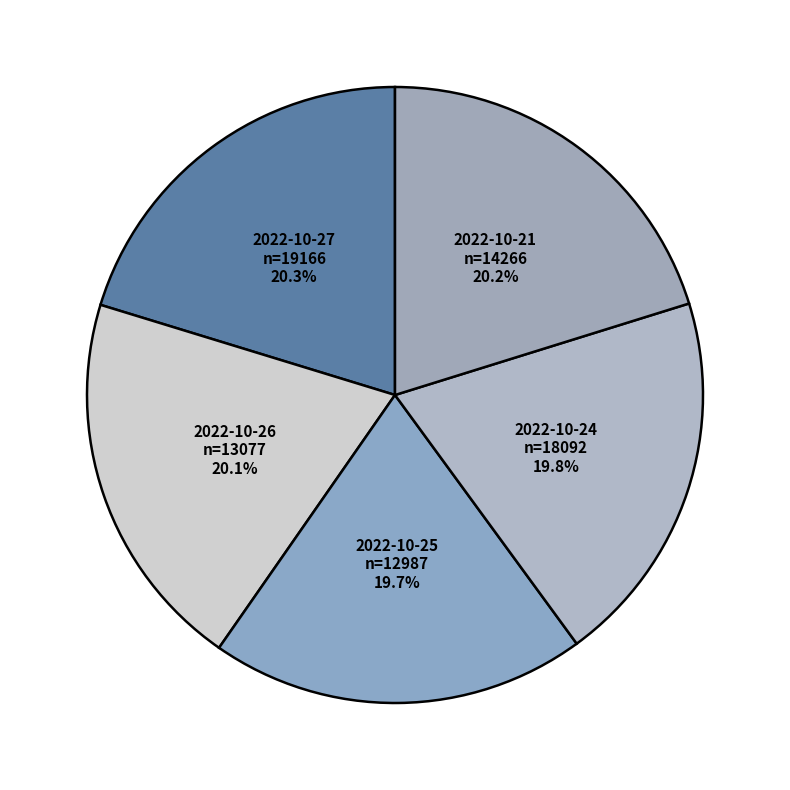

Is there any slice that represents more than half of the pie?

No